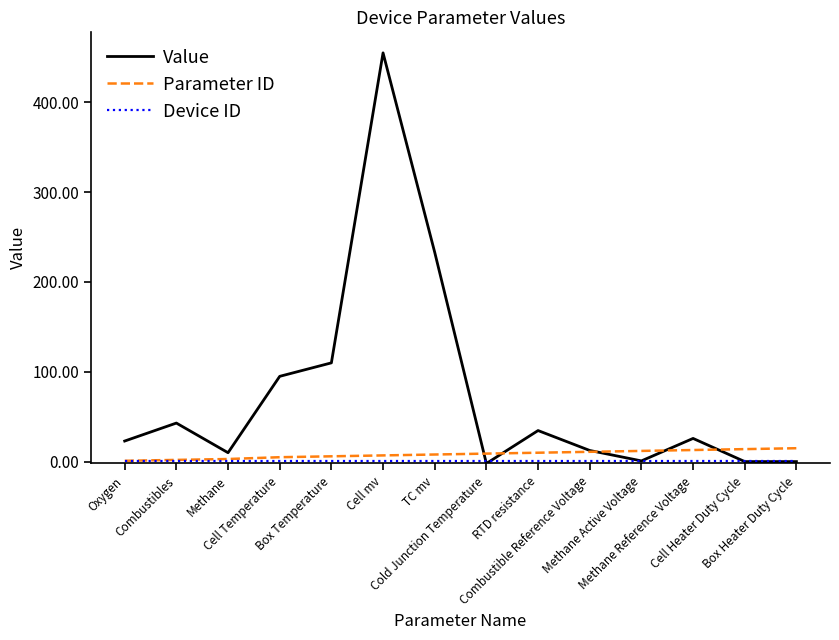

What position from the left is Cell mv?

6